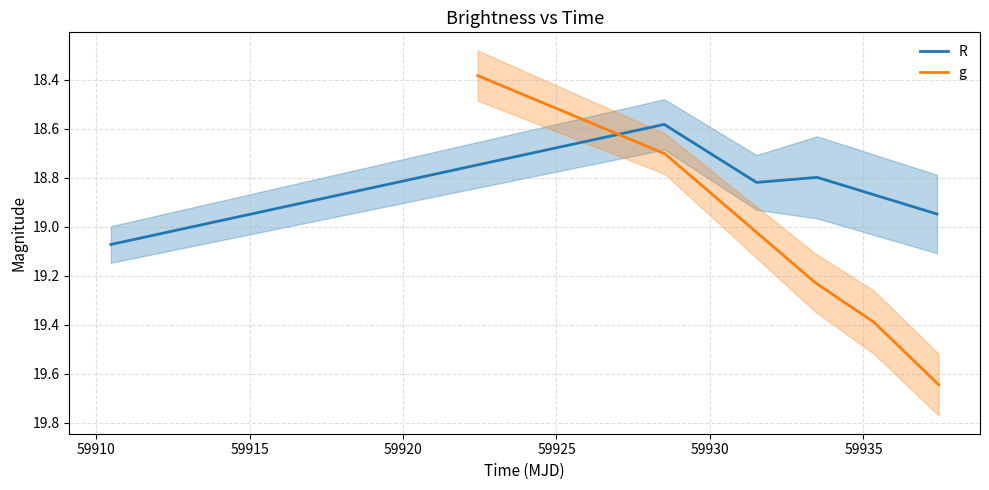

What is the difference between the maximum and minimum values in the g series?

1.3